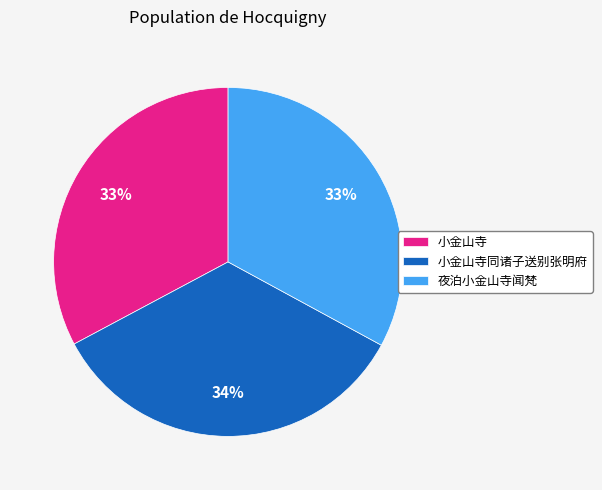

To the nearest percent, what percentage of the pie is 夜泊小金山寺闻梵?

33%